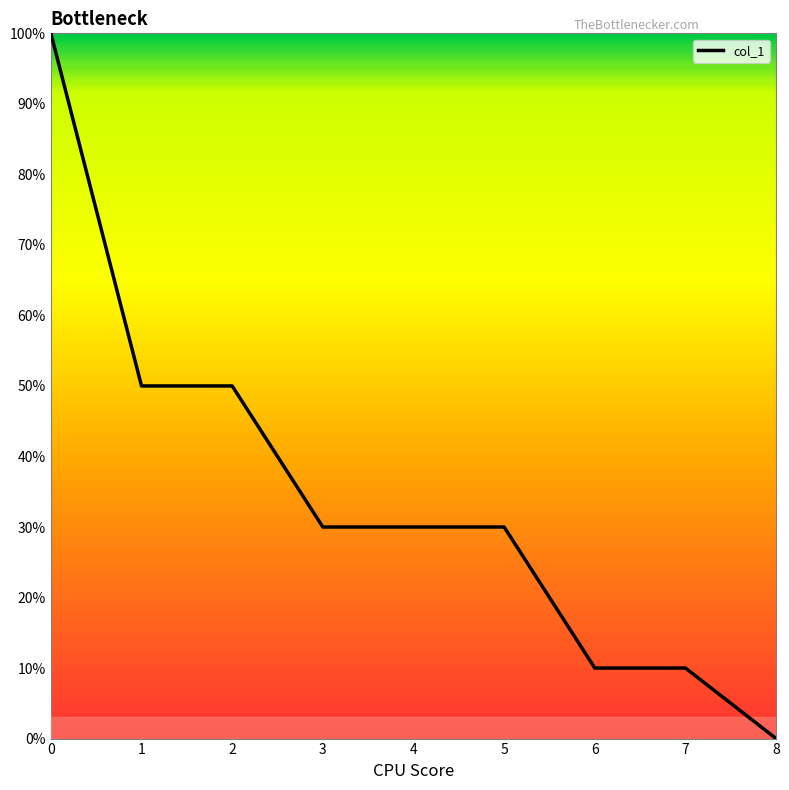

Does the chart have visible grid lines?

No